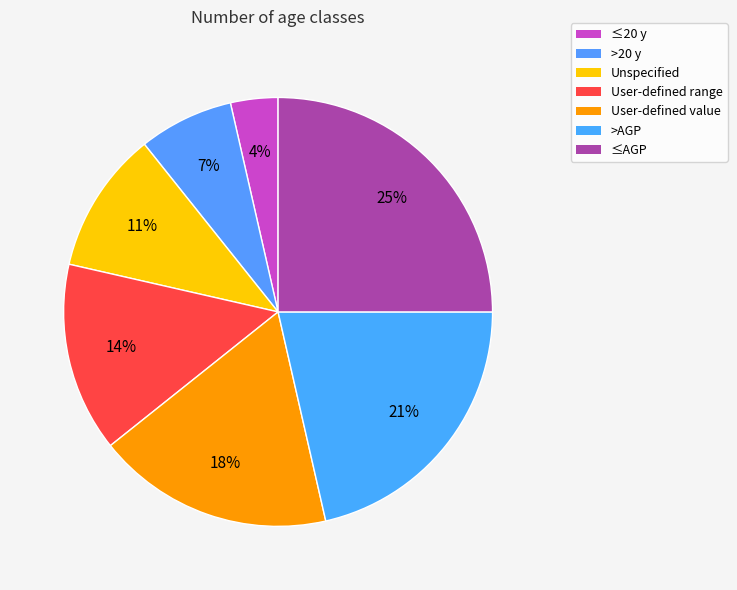

Which category has the smallest portion of the pie?

≤20 y